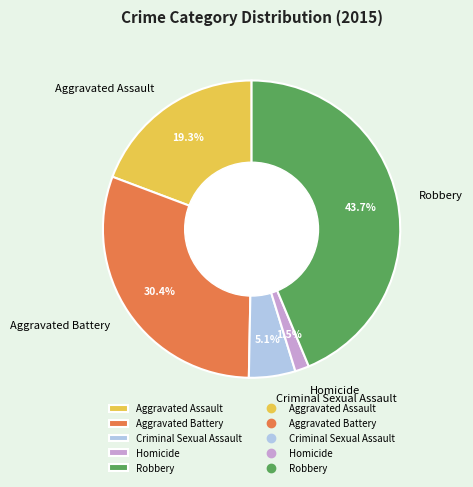

The Criminal Sexual Assault slice represents 11% of the pie. True or false?

False